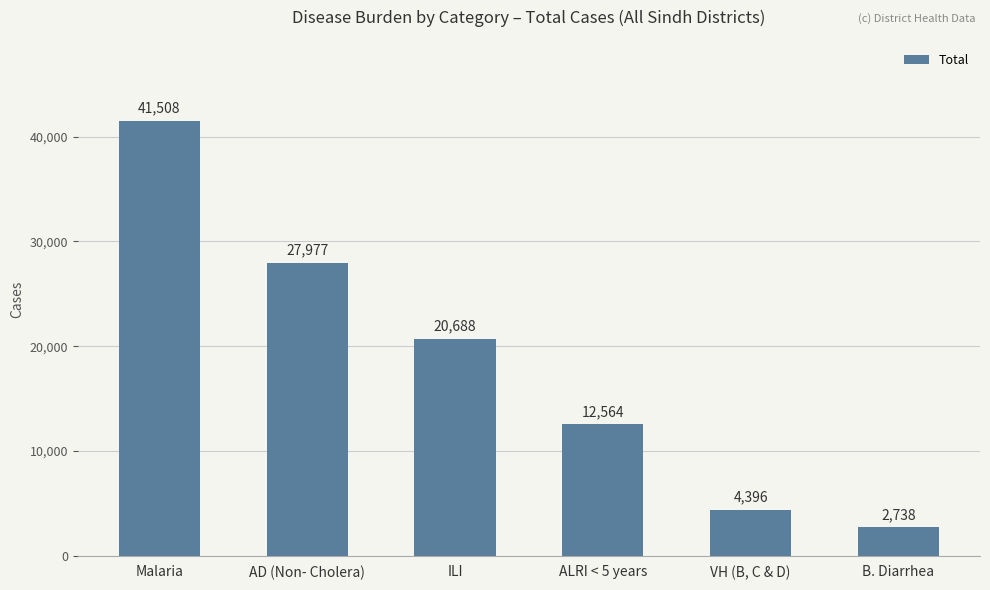

Which has a higher value, B. Diarrhea or VH (B, C & D)?

VH (B, C & D)